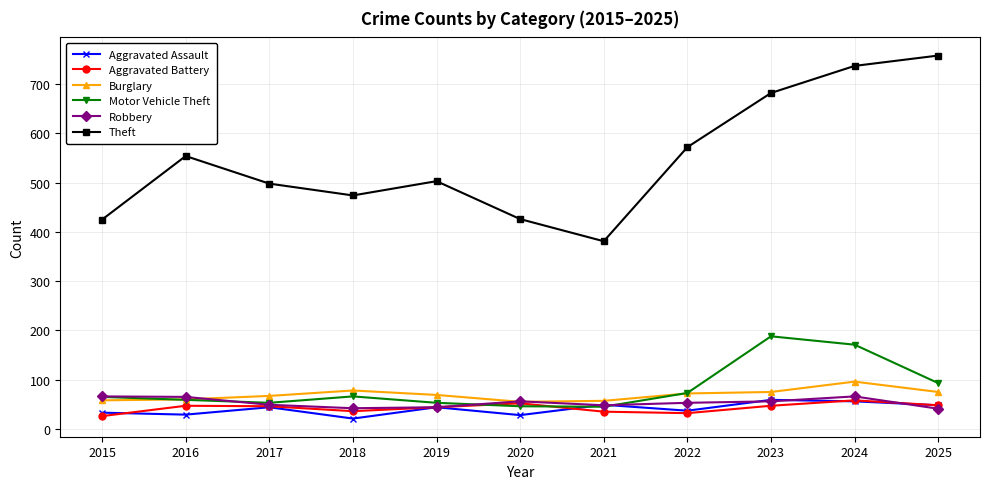

Between 2015 and 2024, which series saw the biggest shift?

Theft